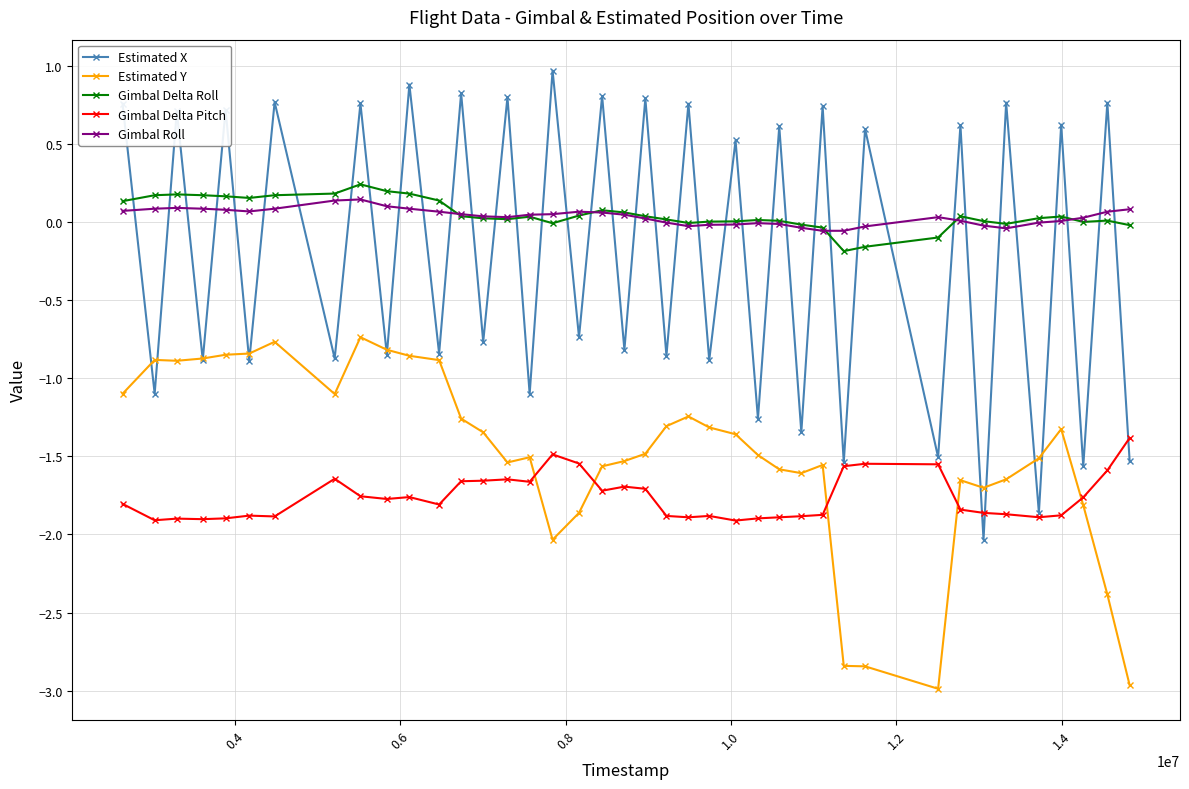

How many intersections are there between Estimated X and Gimbal Roll?

39